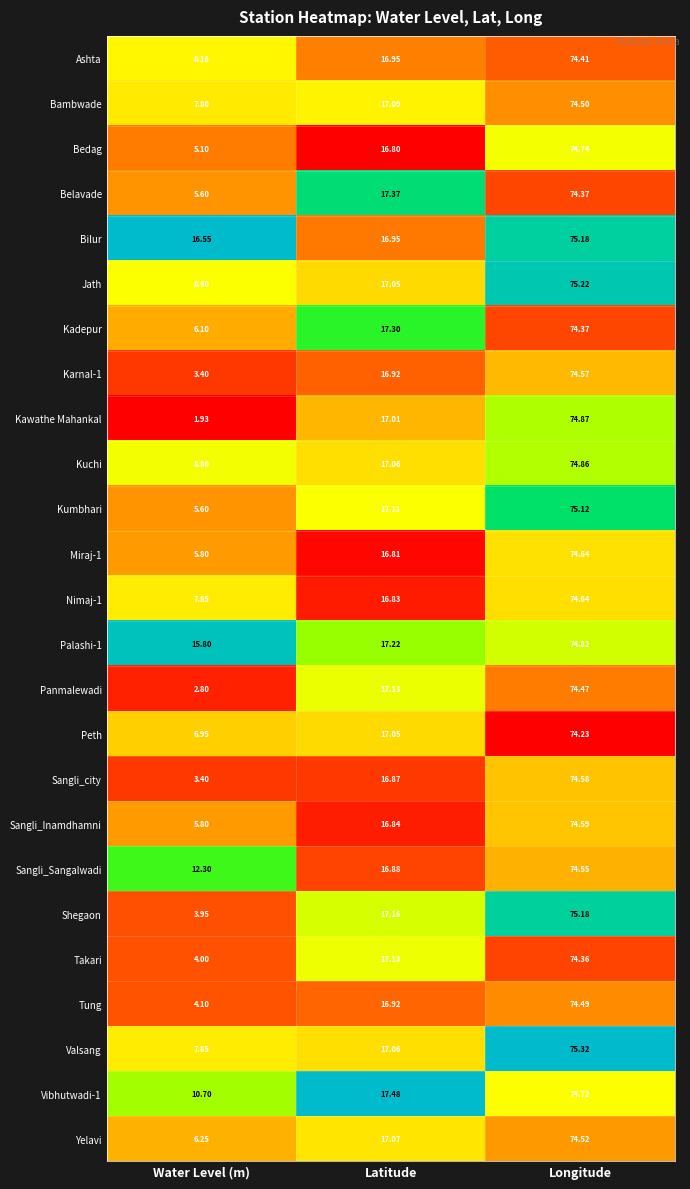

Which series has the largest total across all categories?

Bilur